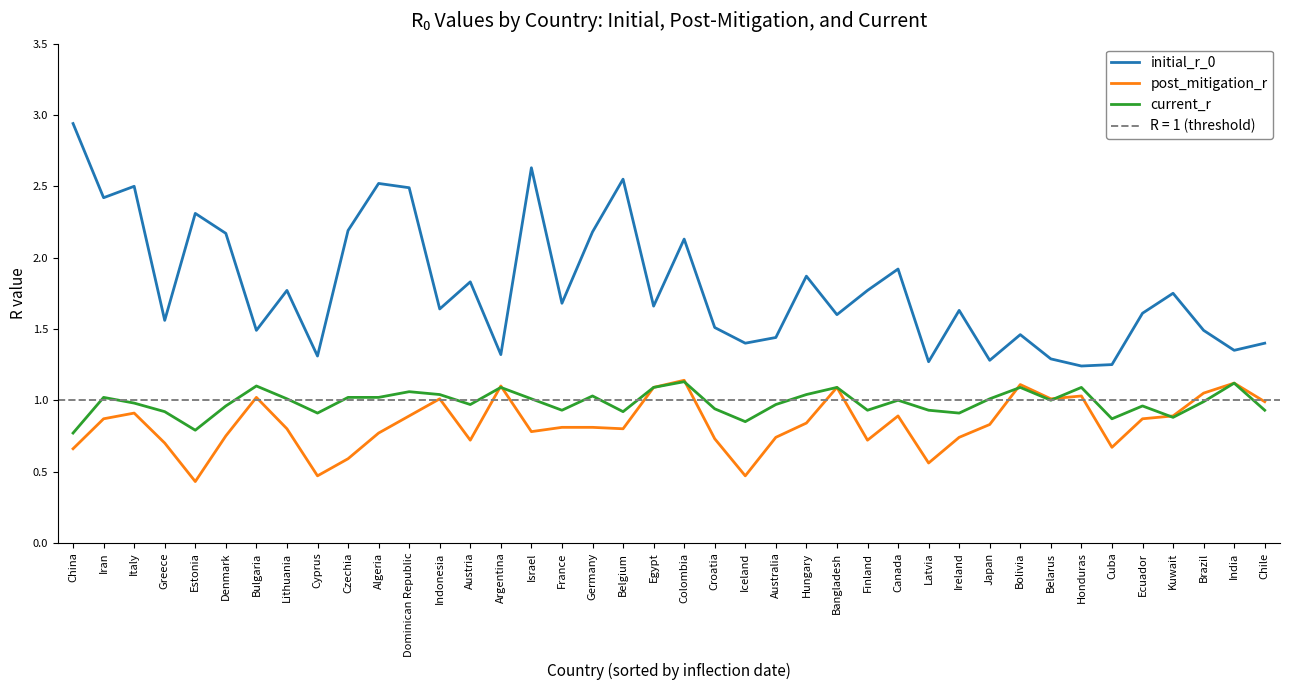

Does the chart display data point markers on the line(s)?

No